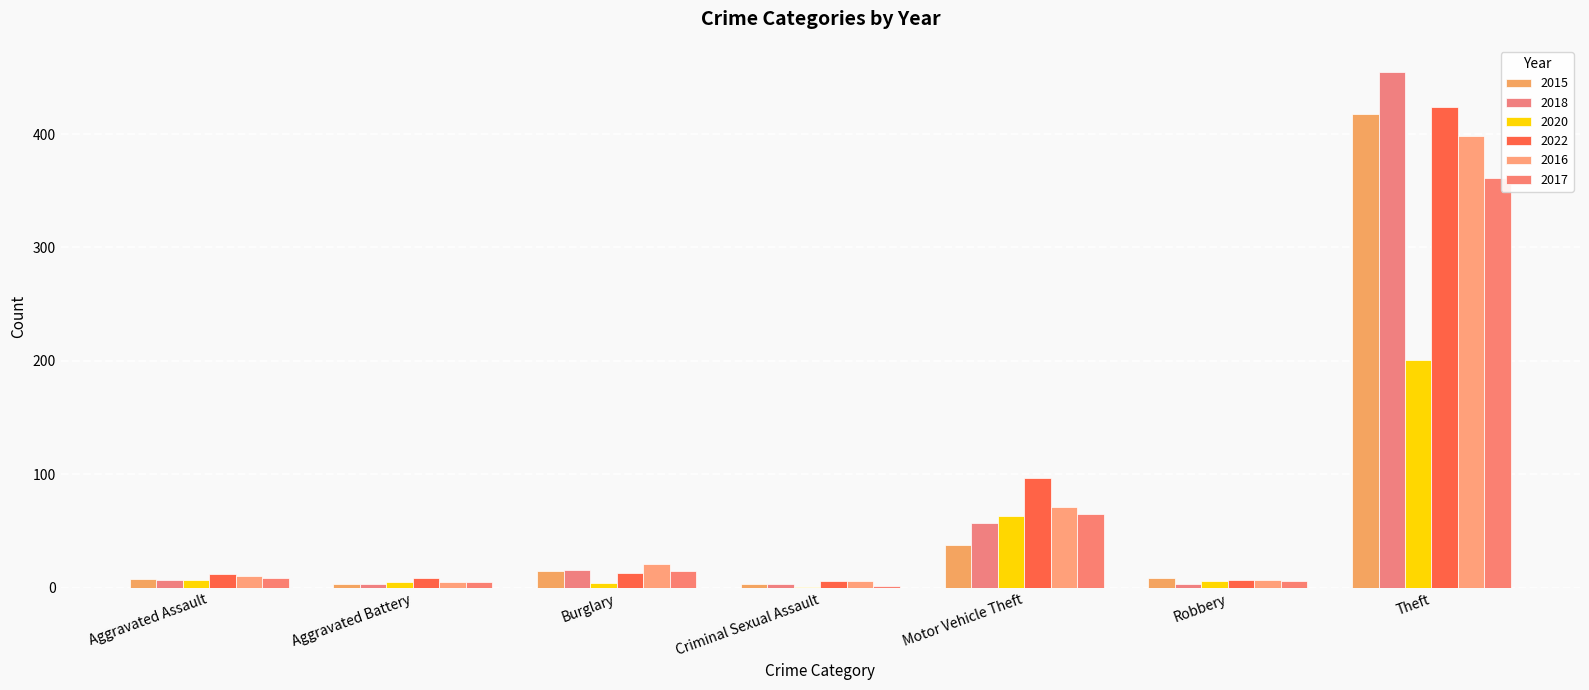

Which series has the largest range (max minus min)?

2018